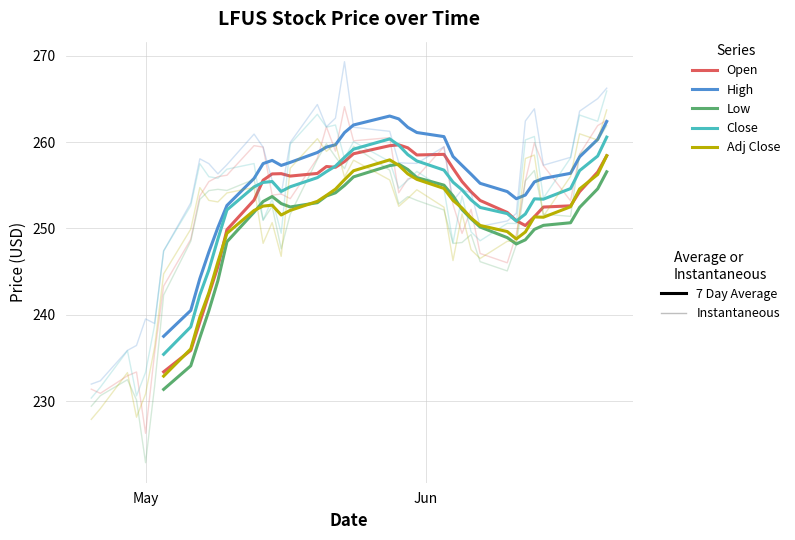

What is the minimum value for Open?

233.4